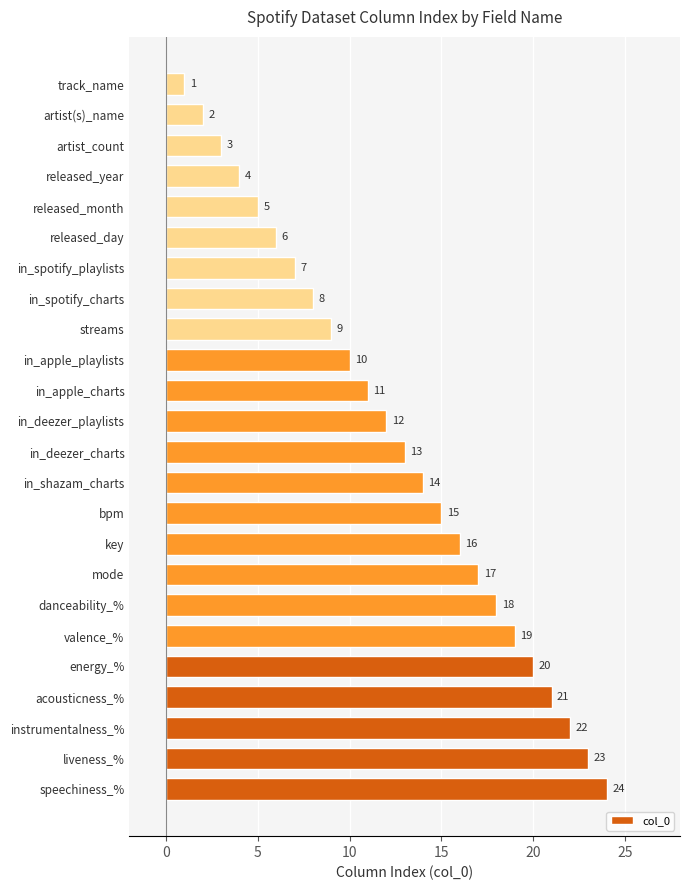

Reading top to bottom, what are all the values shown in this chart?

track_name=1	artist(s)_name=2	artist_count=3	released_year=4	released_month=5	released_day=6	in_spotify_playlists=7	in_spotify_charts=8	streams=9	in_apple_playlists=10	in_apple_charts=11	in_deezer_playlists=12	in_deezer_charts=13	in_shazam_charts=14	bpm=15	key=16	mode=17	danceability_%=18	valence_%=19	energy_%=20	acousticness_%=21	instrumentalness_%=22	liveness_%=23	speechiness_%=24